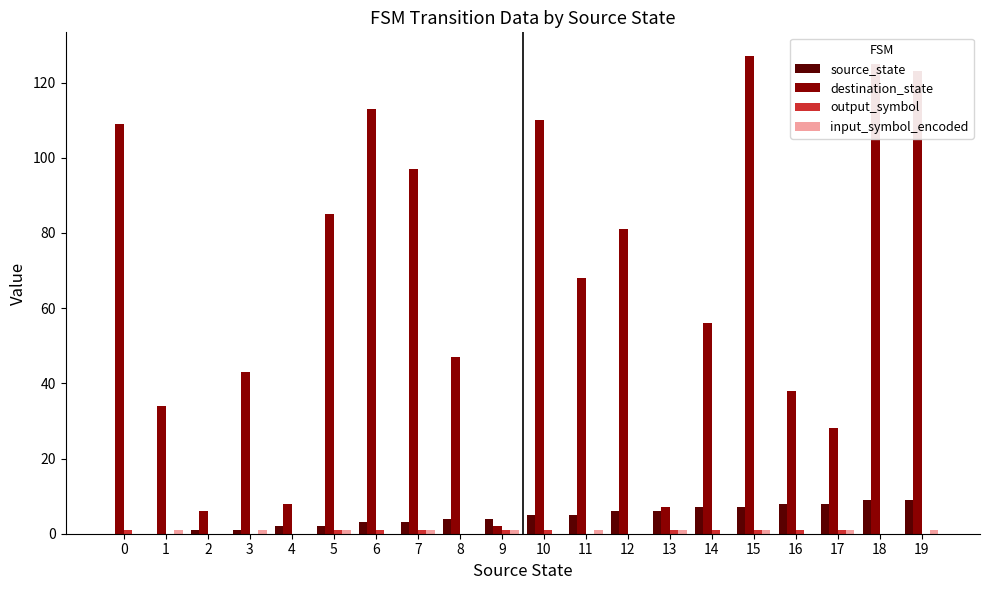

Which series has the largest total across all categories?

destination_state